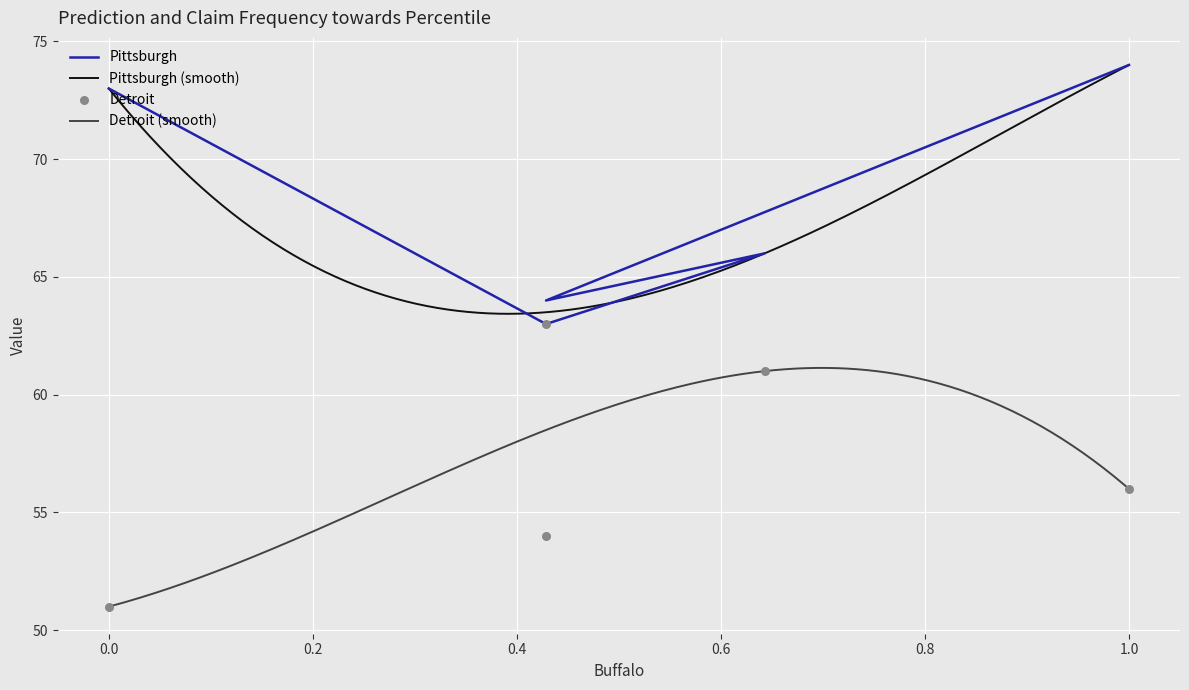

Which series contains the highest Y value?

Pittsburgh